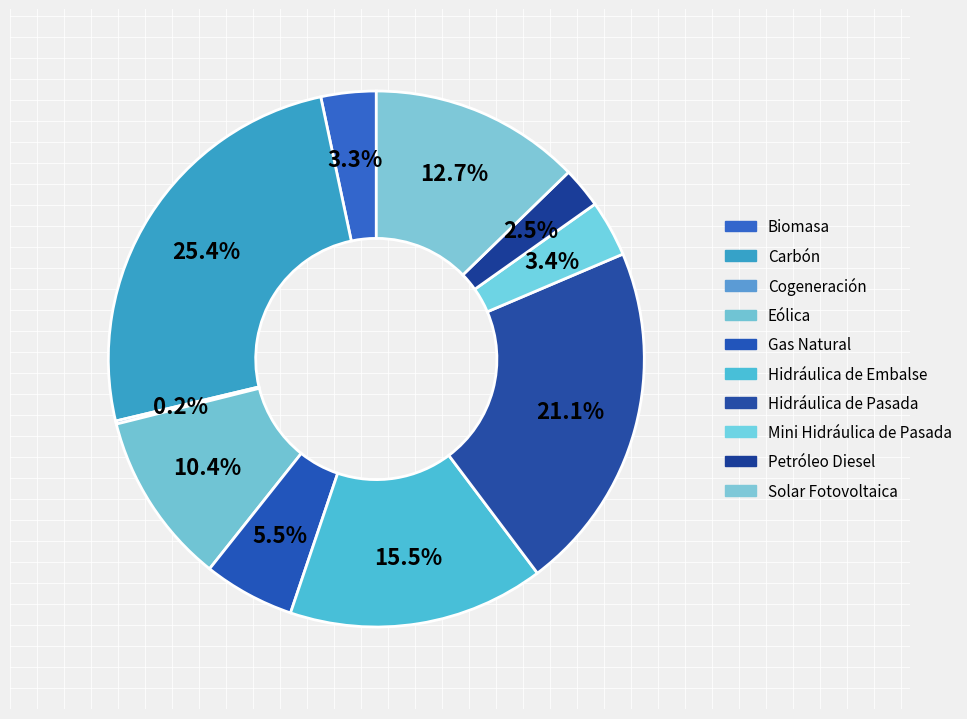

To the nearest percent, what is the average slice percentage?

10%